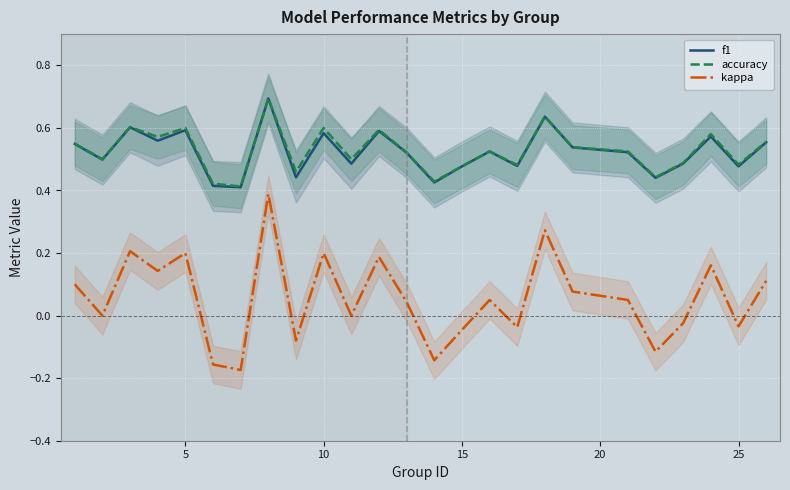

True or false: kappa has a value of -0.1 at 25.

False